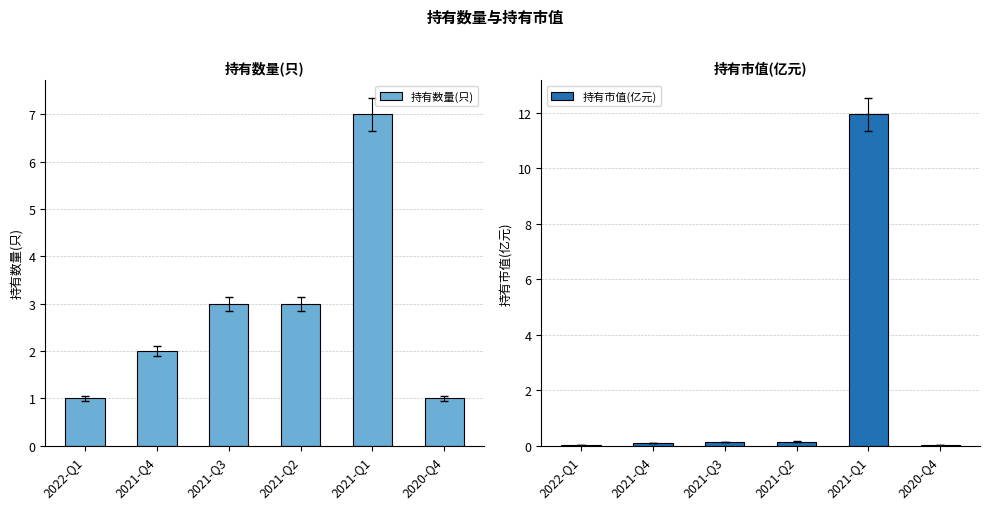

How many data points does each series have?

6